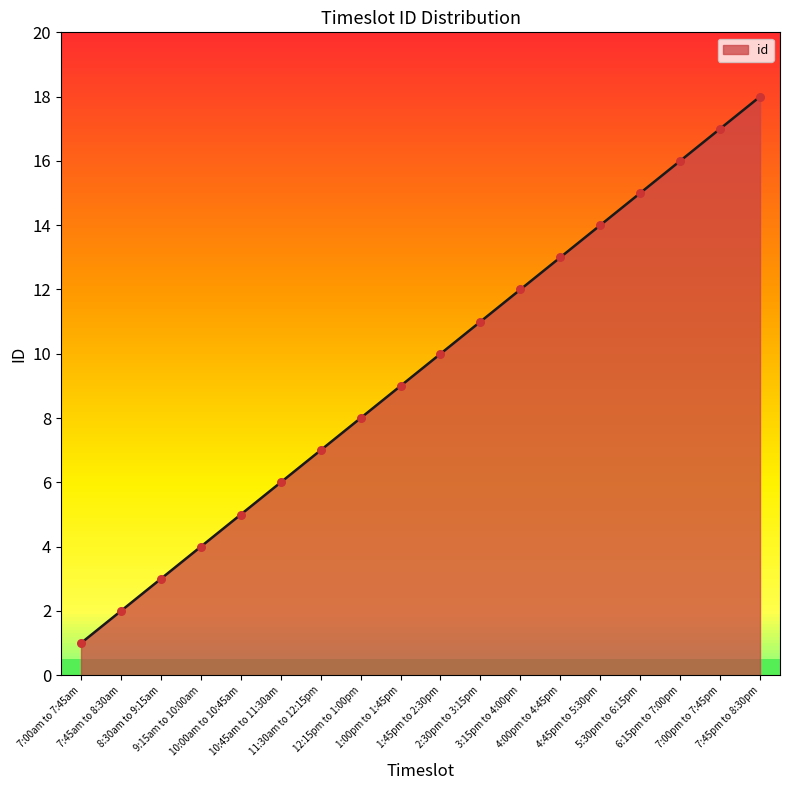

Approximately how many times larger is the value at 7:00pm to 7:45pm compared to 12:15pm to 1:00pm?

2.1